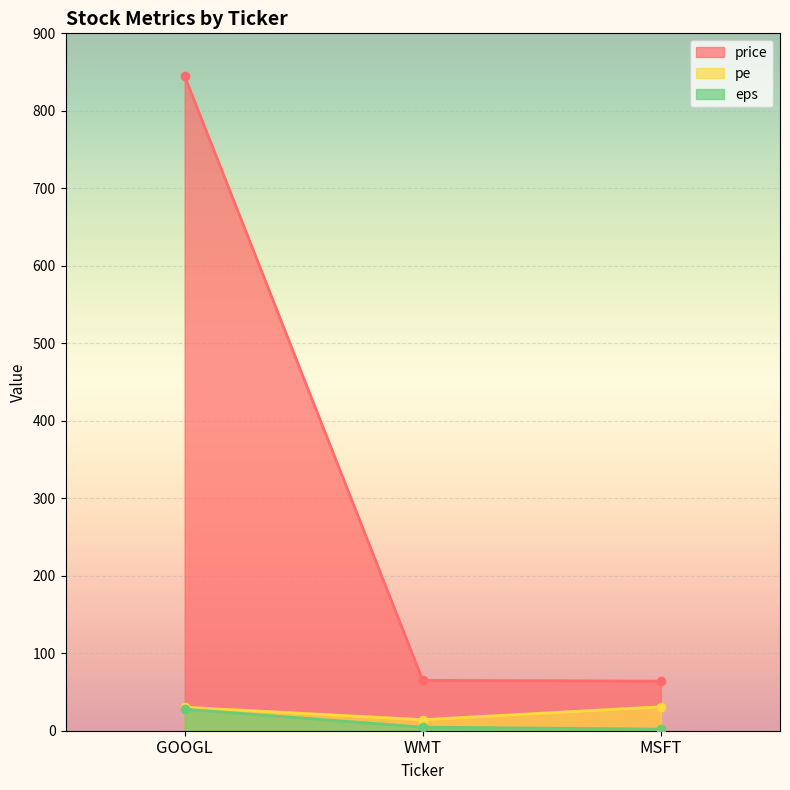

What is the average value of the price series?

324.7